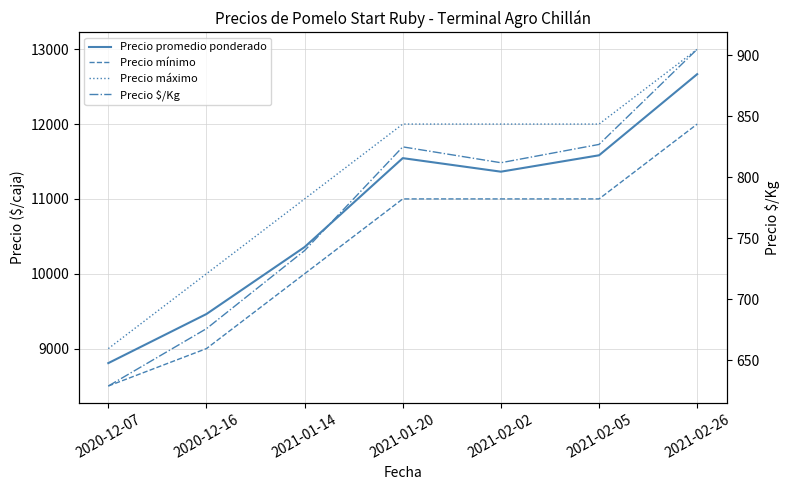

Which series has the largest total across all categories?

Precio máximo